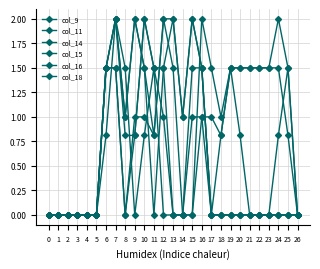

Which series has the largest range (max minus min)?

col_9